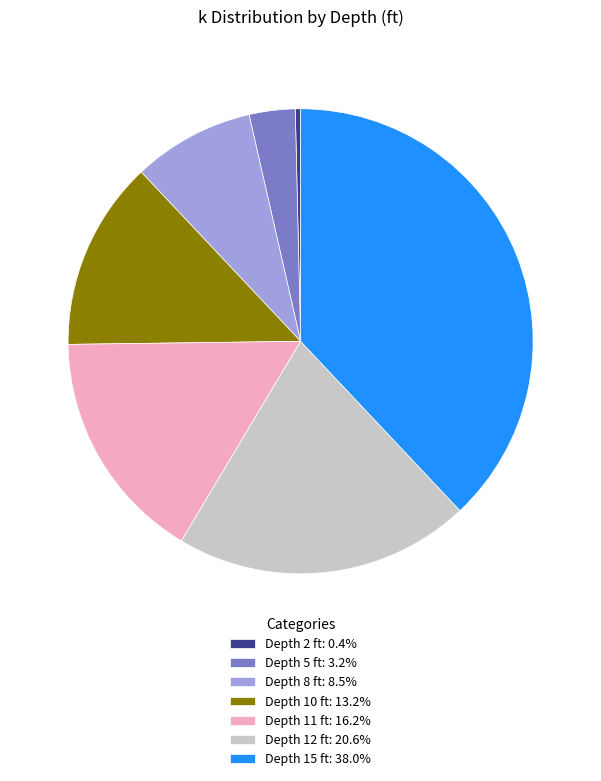

Do Depth 10 ft: 13.2% and Depth 12 ft: 20.6% together represent more than half of the pie?

No